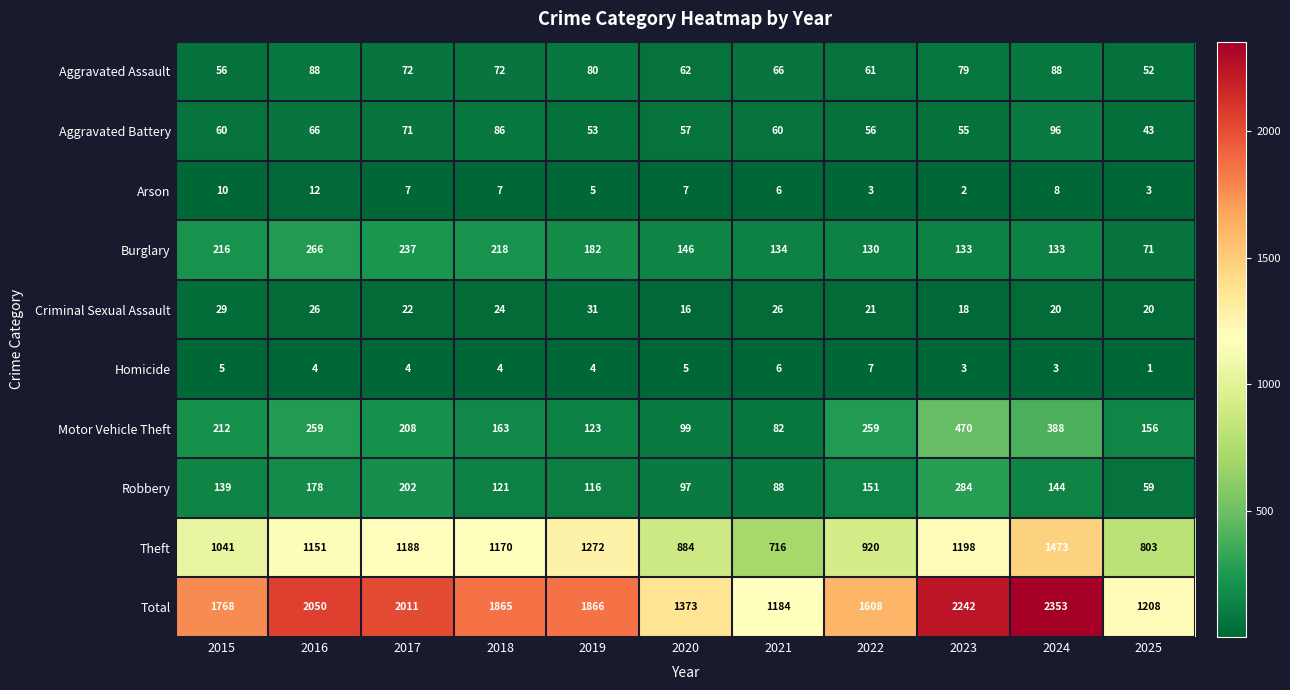

Rank the series by their maximum value, from highest to lowest.

Total, Theft, Motor Vehicle Theft, Robbery, Burglary, Aggravated Battery, Aggravated Assault, Criminal Sexual Assault, Arson, Homicide